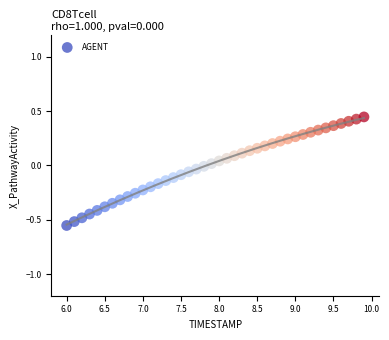

What is the range of X values (max minus min)?

3.9